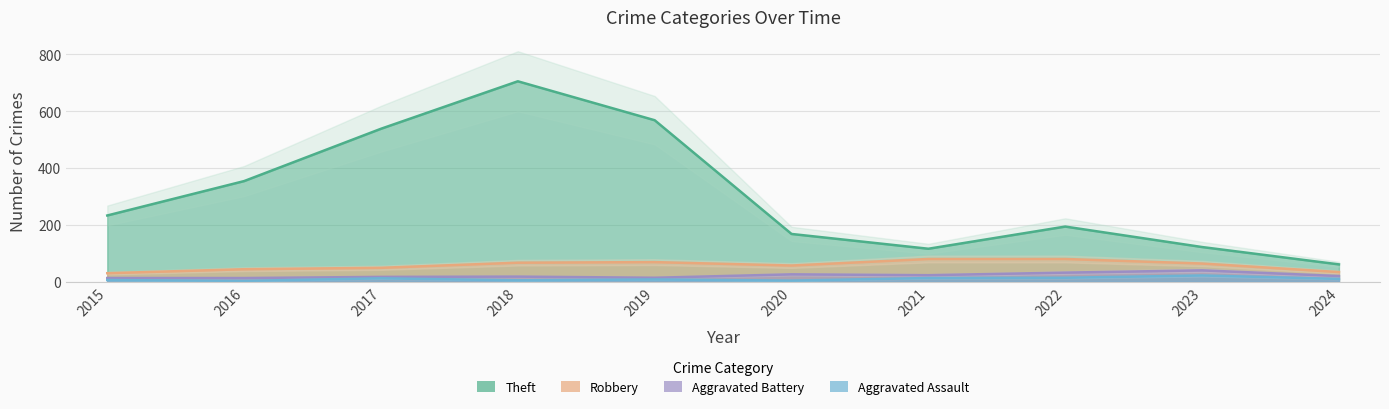

Which series changed the most between 2015 and 2023?

Theft